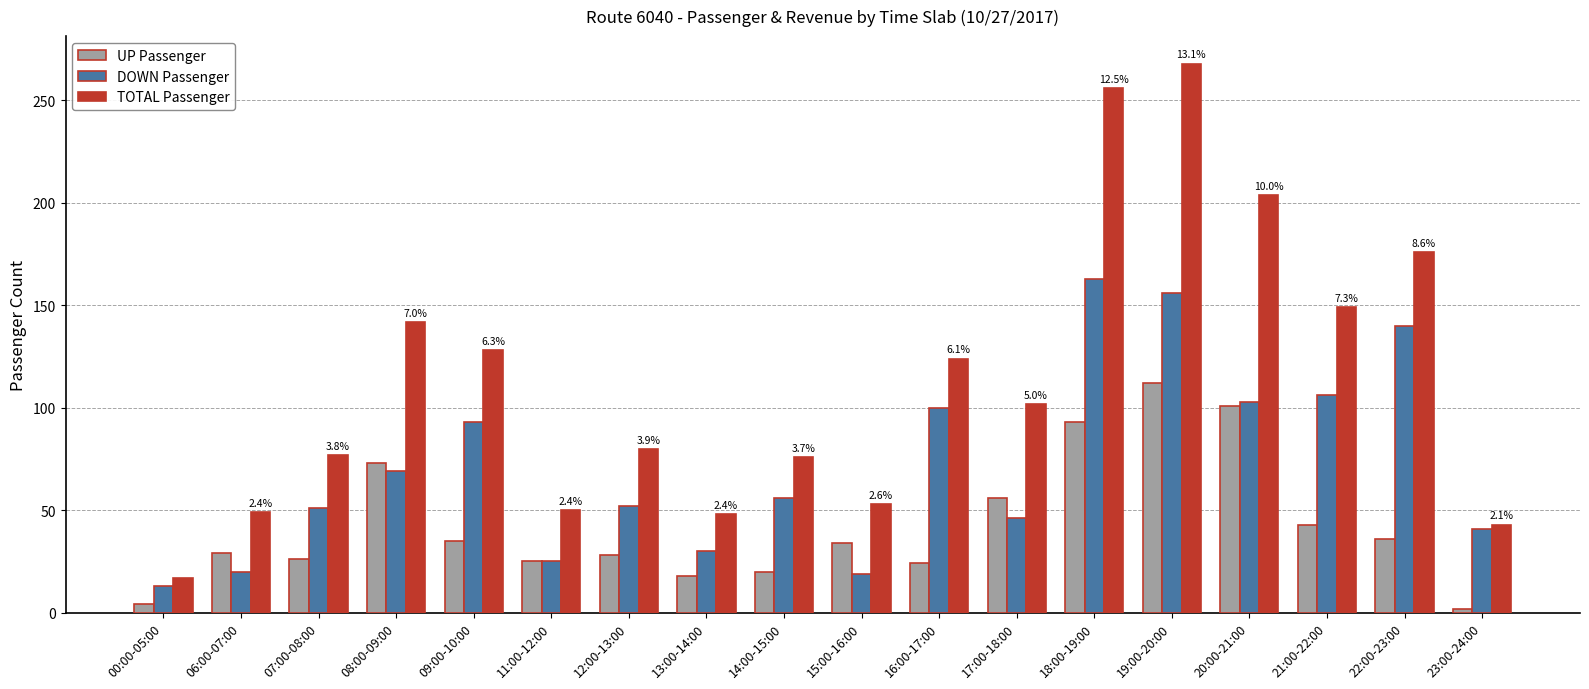

At which label does TOTAL Passenger reach its peak?

19:00-20:00